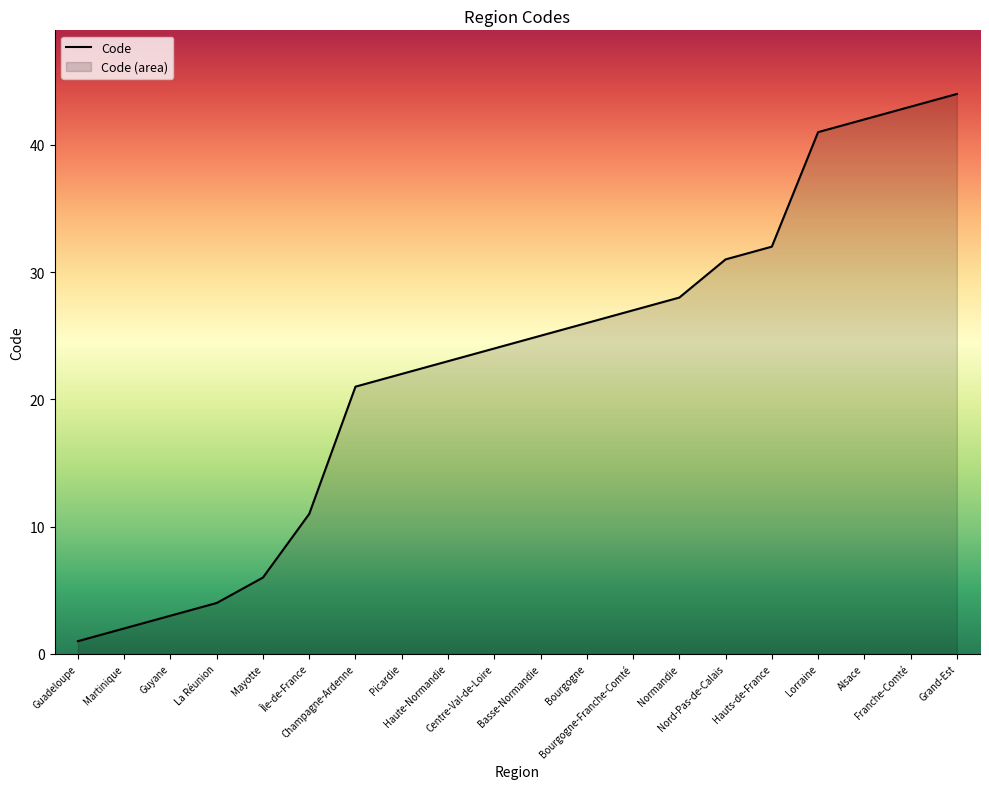

How many series are shown in this chart?

1